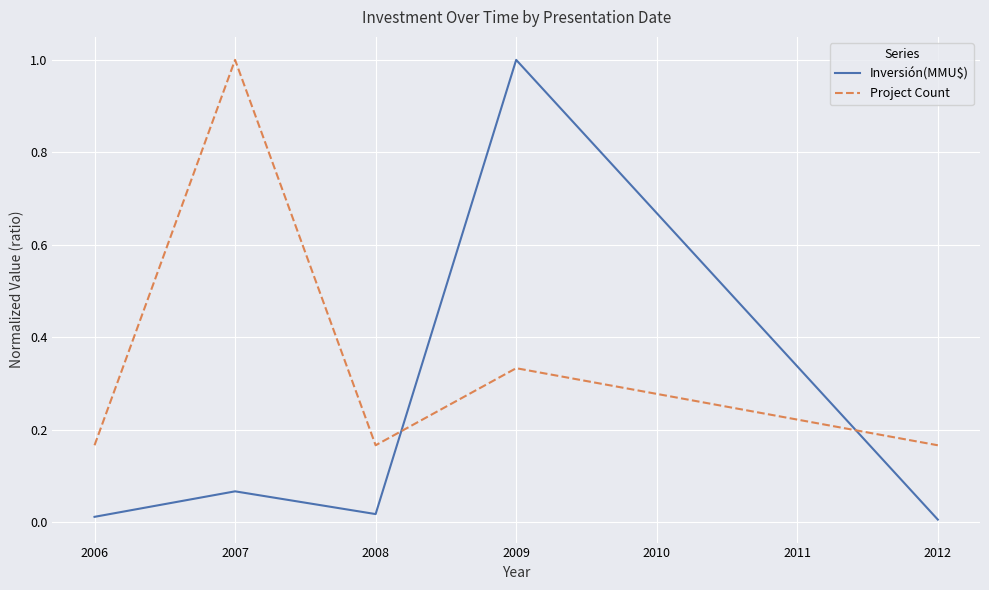

Which category has the highest value in the Inversión(MMU$) series?

2009